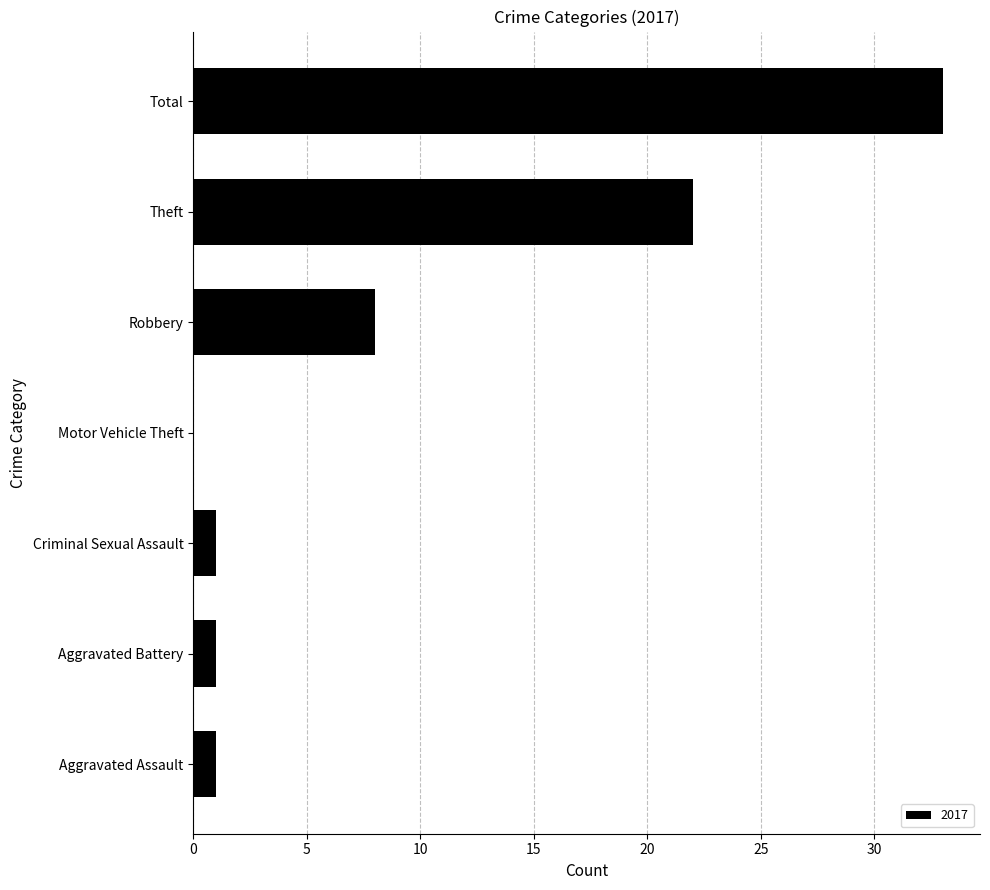

Approximately how many times larger is the value at Theft compared to Aggravated Battery?

22.0